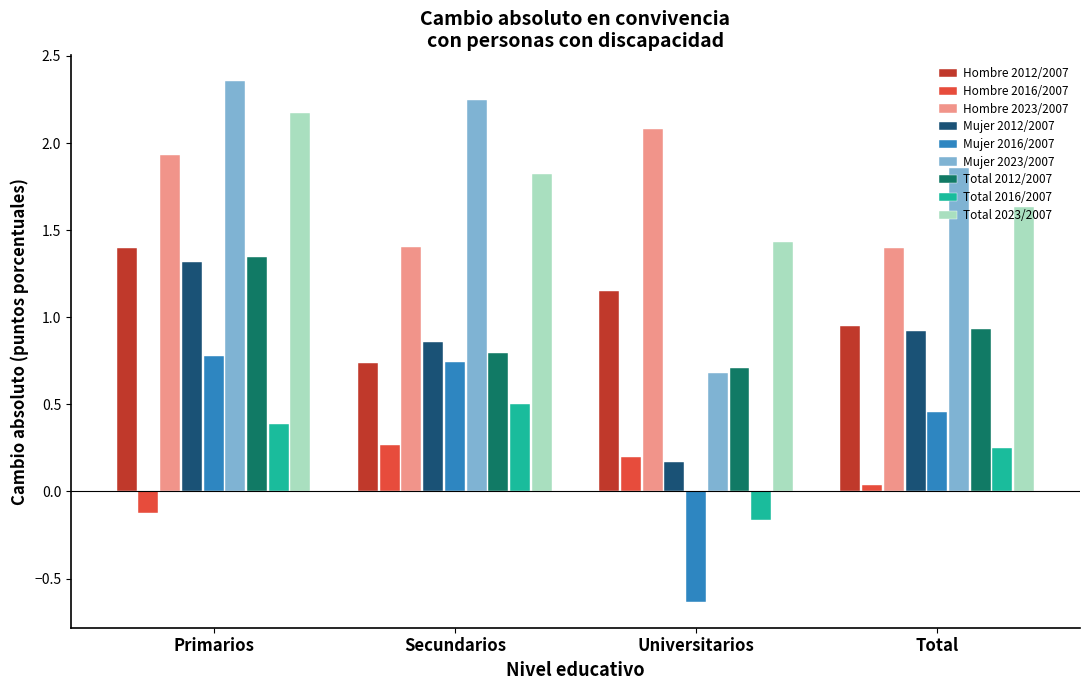

How many distinct data groups are displayed?

9